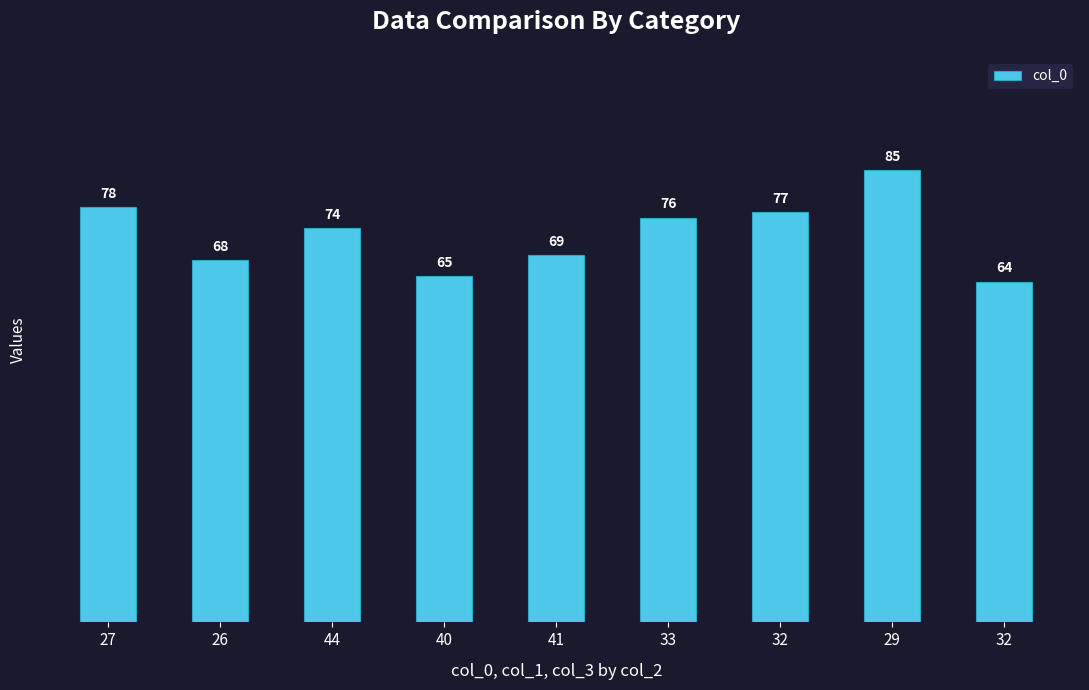

What is the label of the 8th bar from the left?

29